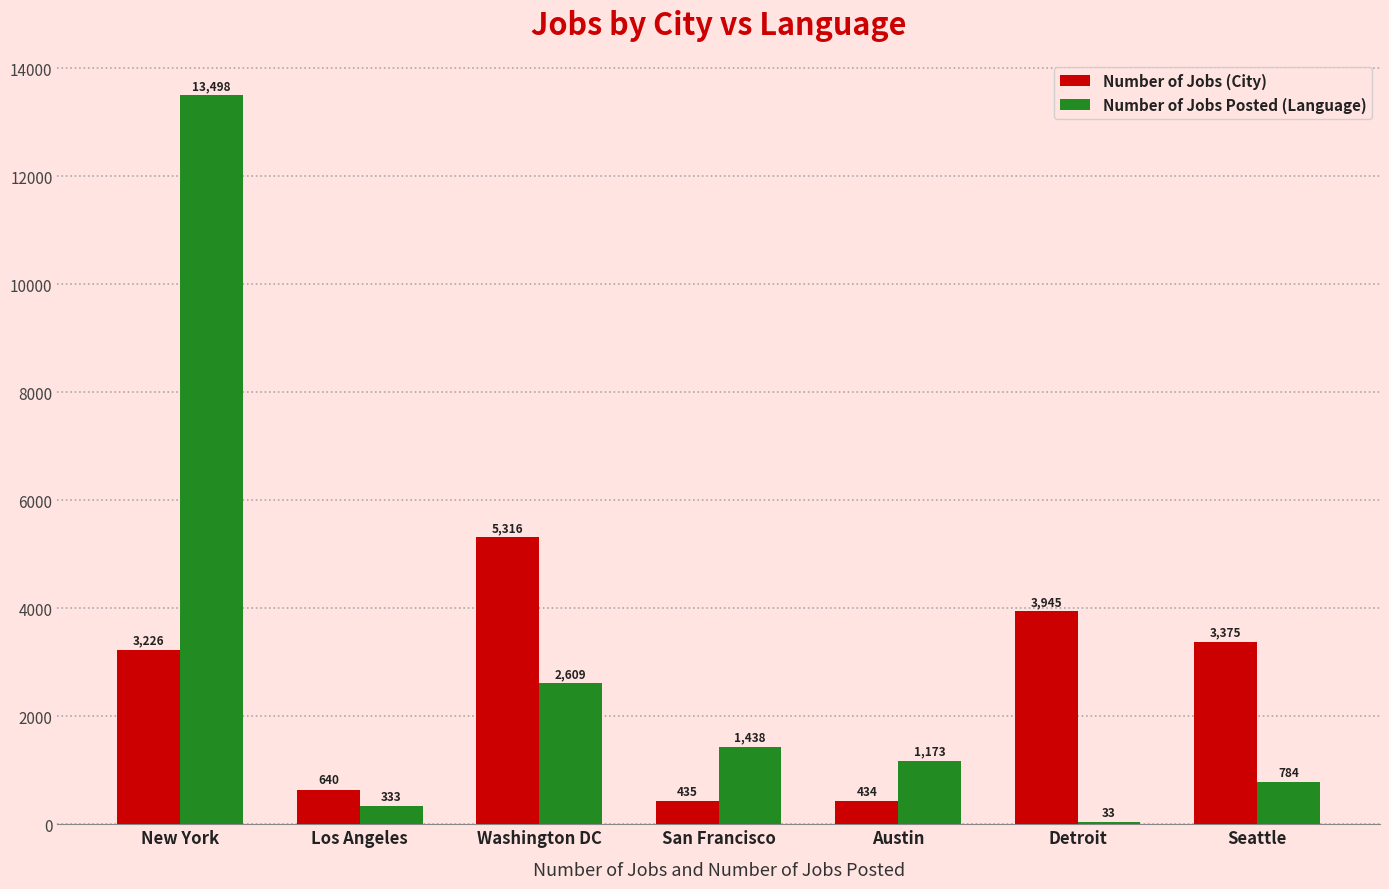

Reading right to left, what are all the values shown in this chart?

Number of Jobs (City): 3375	3945	434	435	5316	640	3226
Number of Jobs Posted (Language): 784	33	1173	1438	2609	333	13498